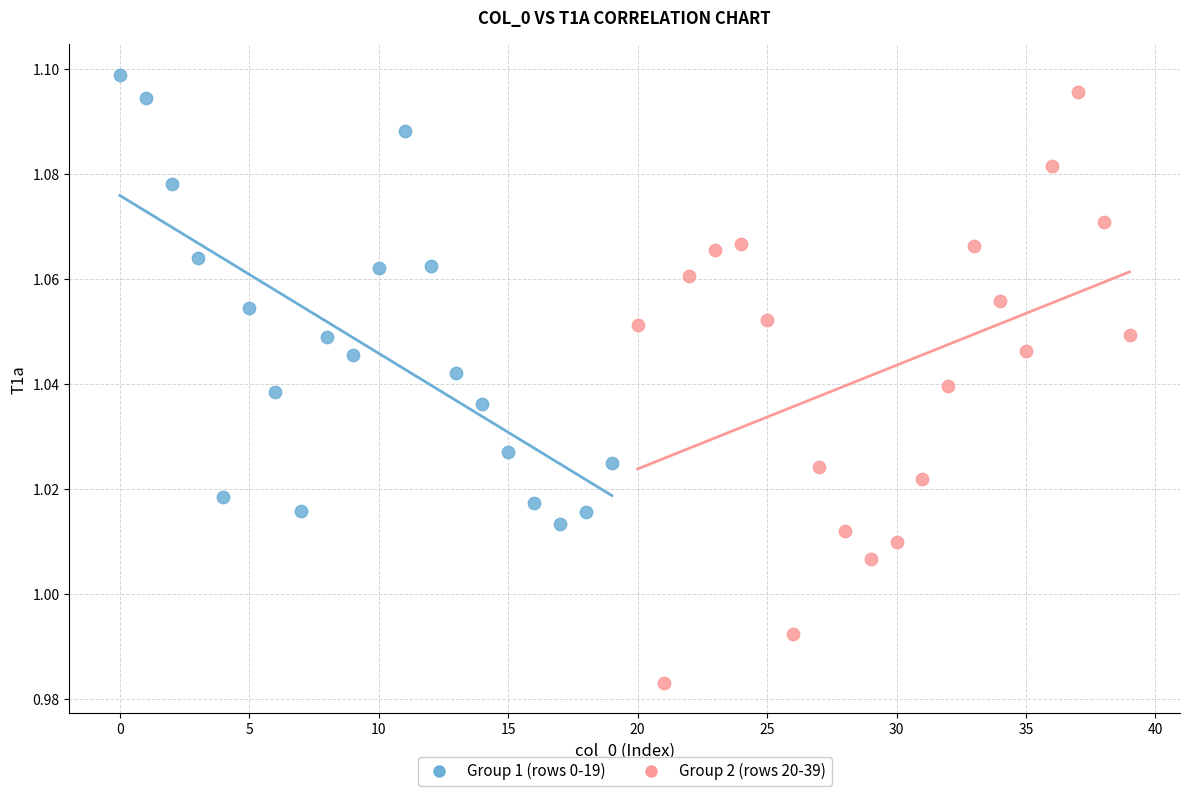

Which series contains the lowest Y value?

Group 2 (rows 20-39)